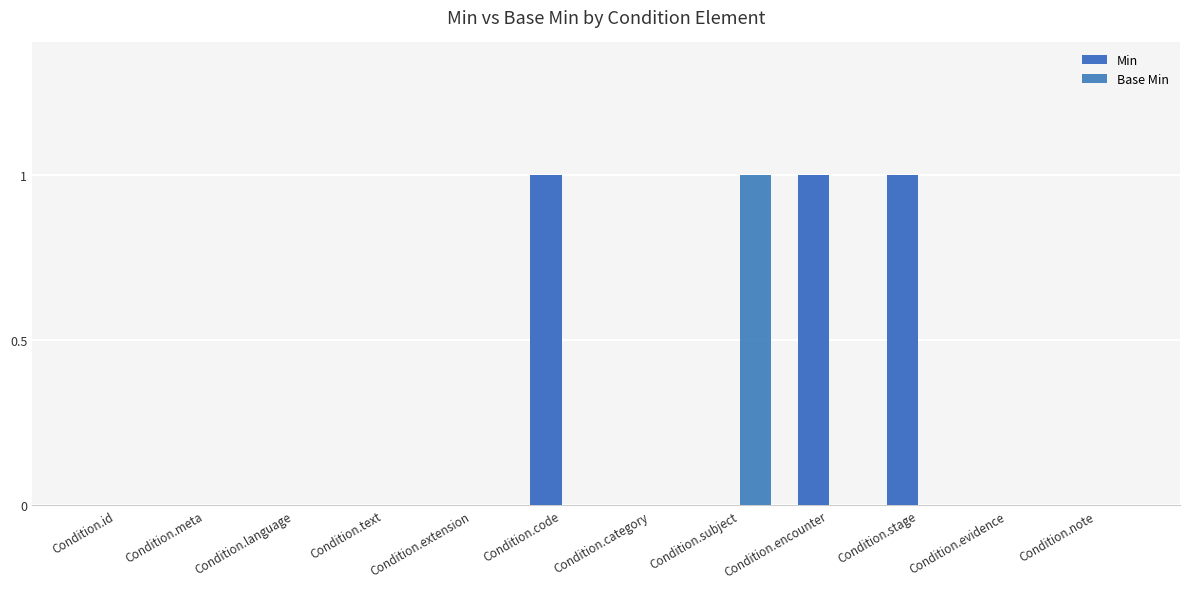

Which category has the highest value in the Base Min series?

Condition.subject